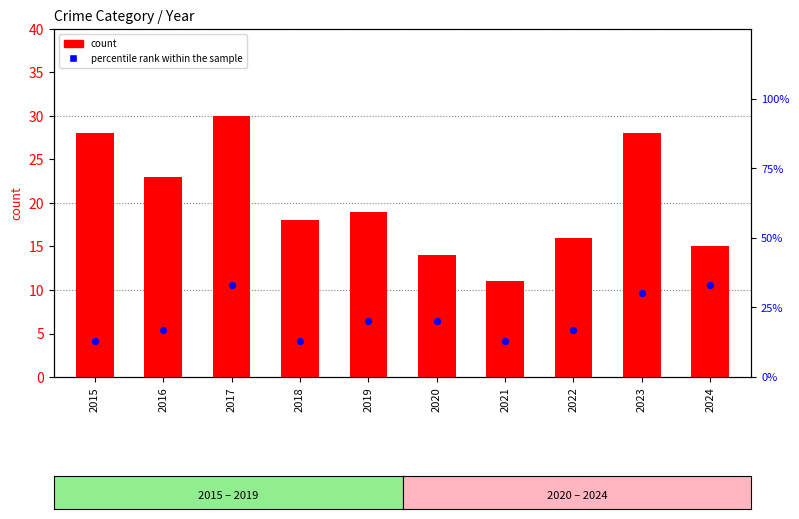

Which series contains the lowest Y value?

count